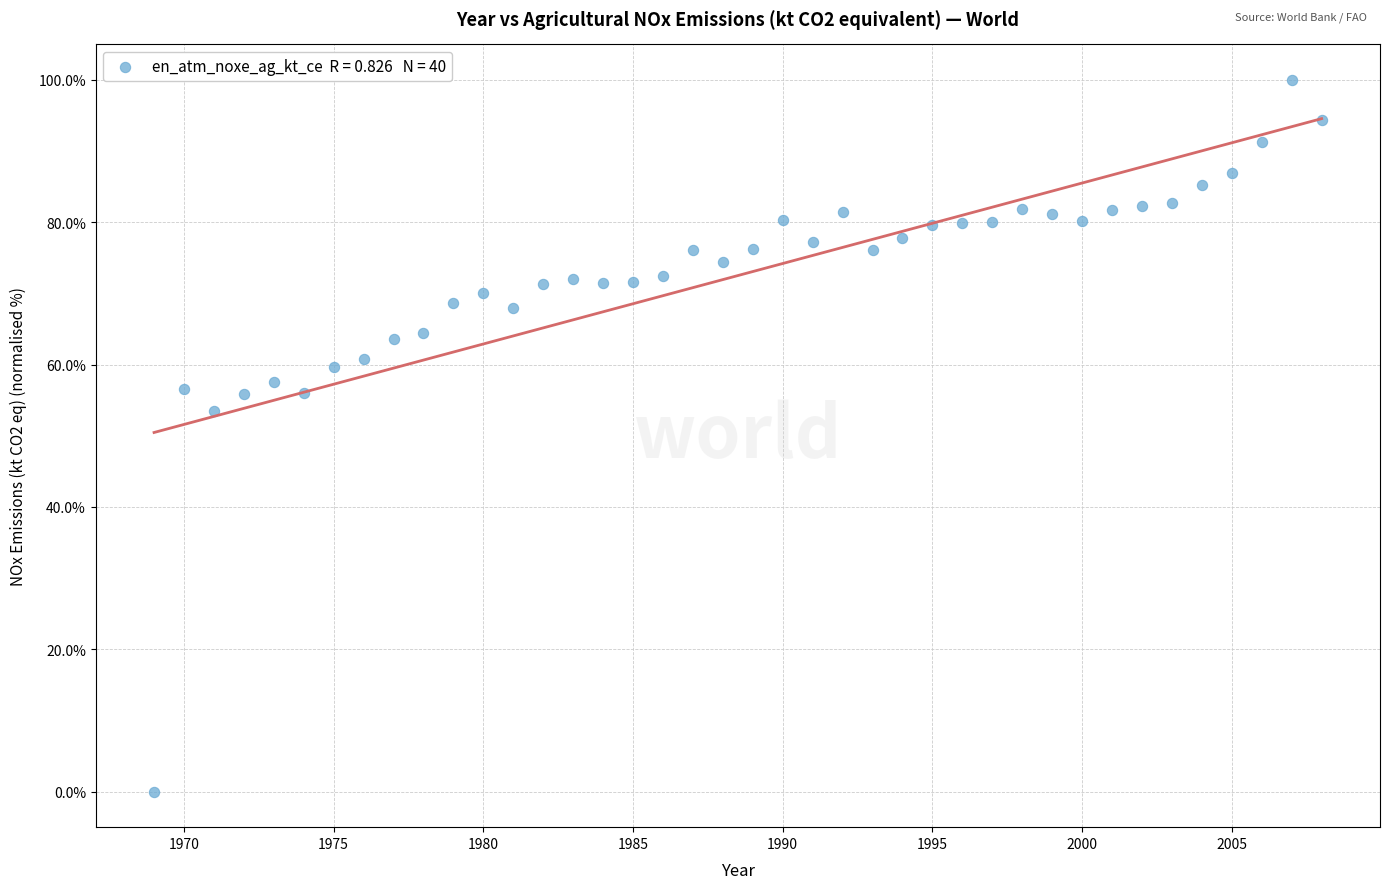

What is the range of X values (max minus min)?

39.0